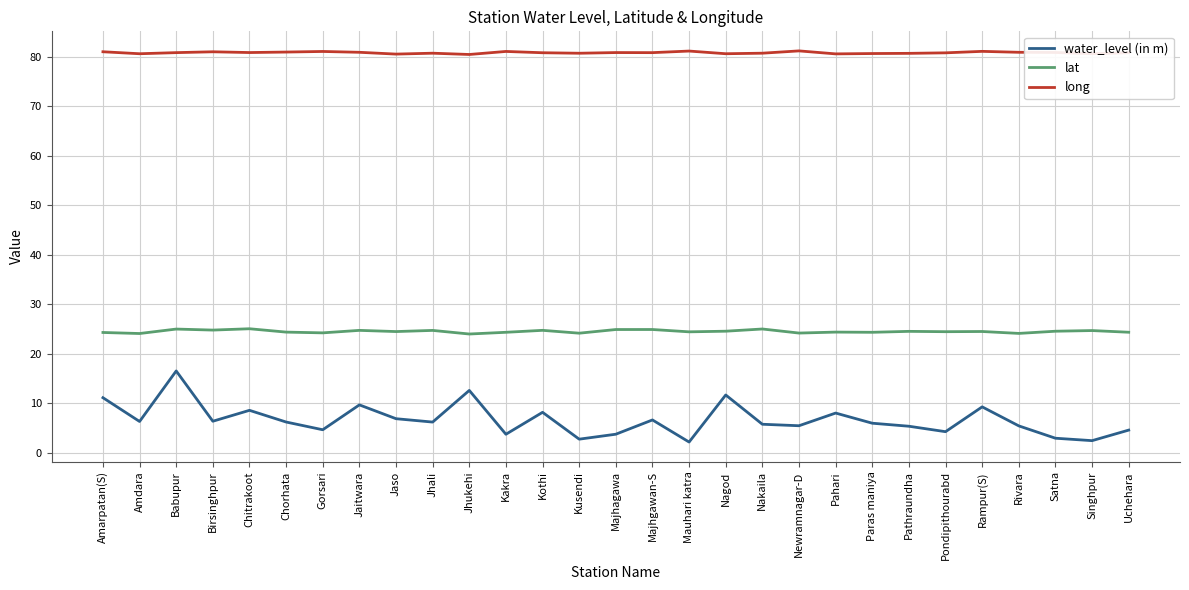

True or false: lat and long cross at least once.

False